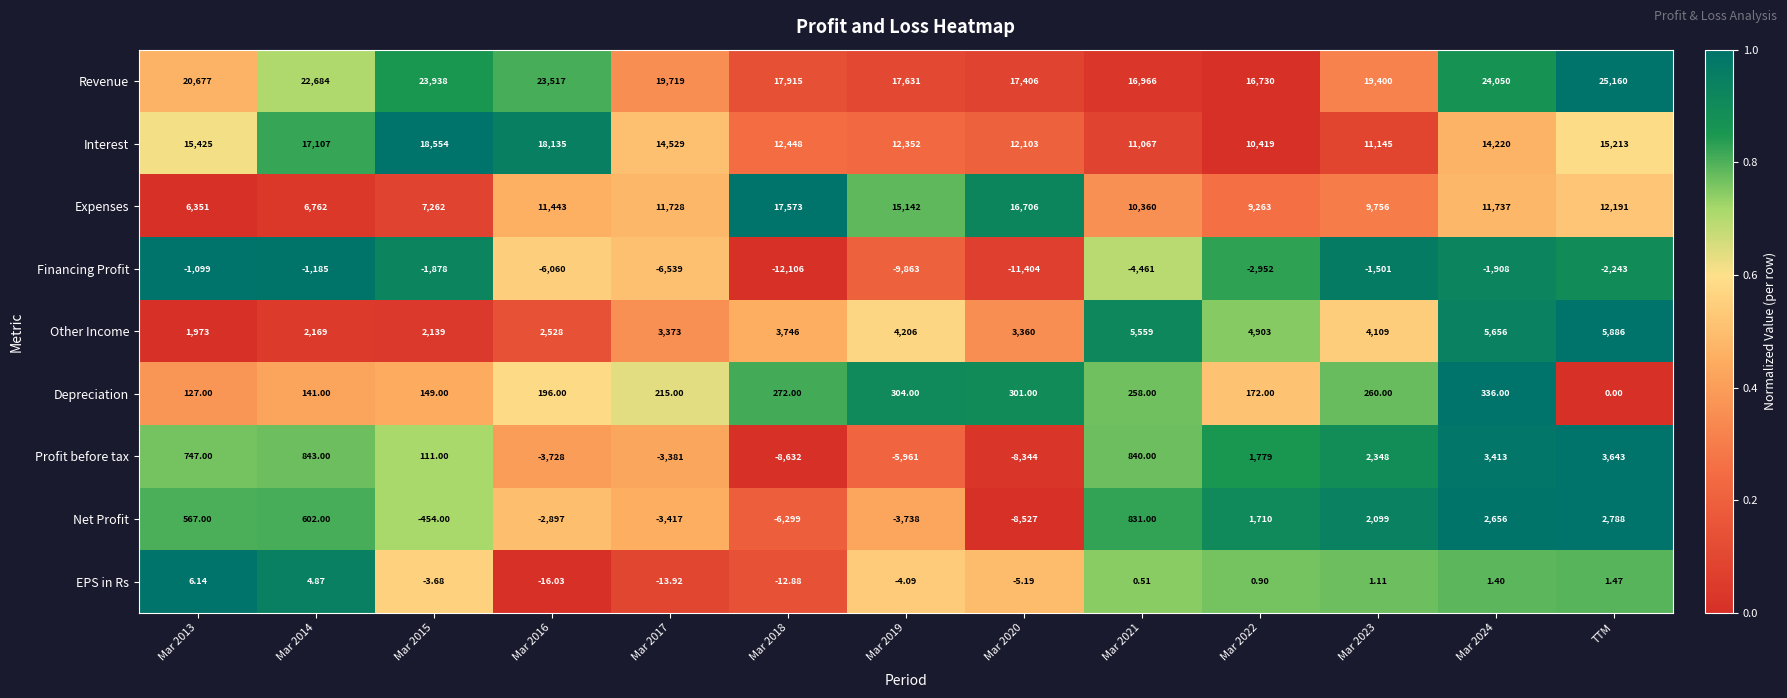

At how many categories does at least one series exceed 0?

13